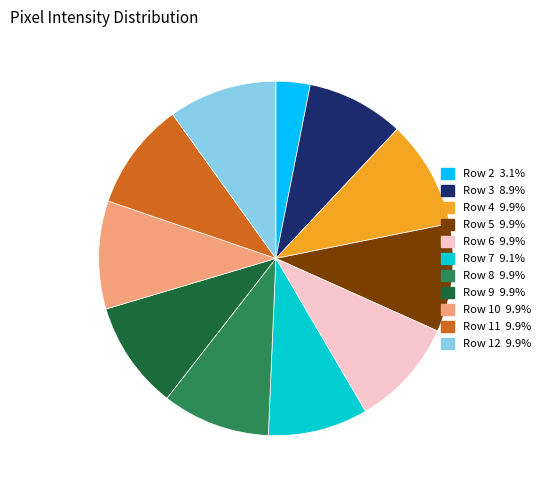

Does any single category account for the majority?

No